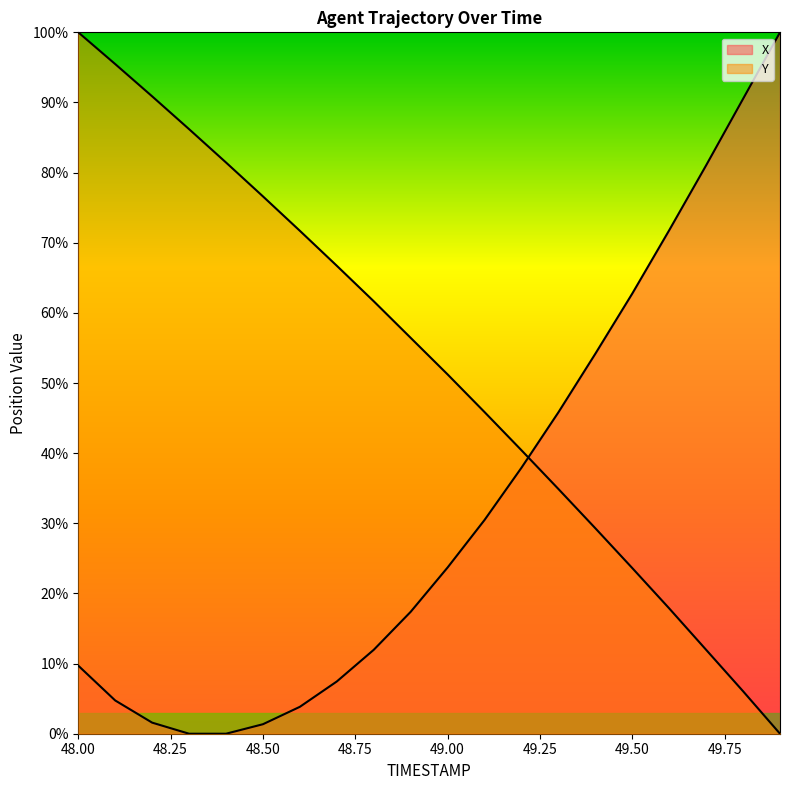

Is the value of X at 48.2 greater than the value of Y at 49.5?

No